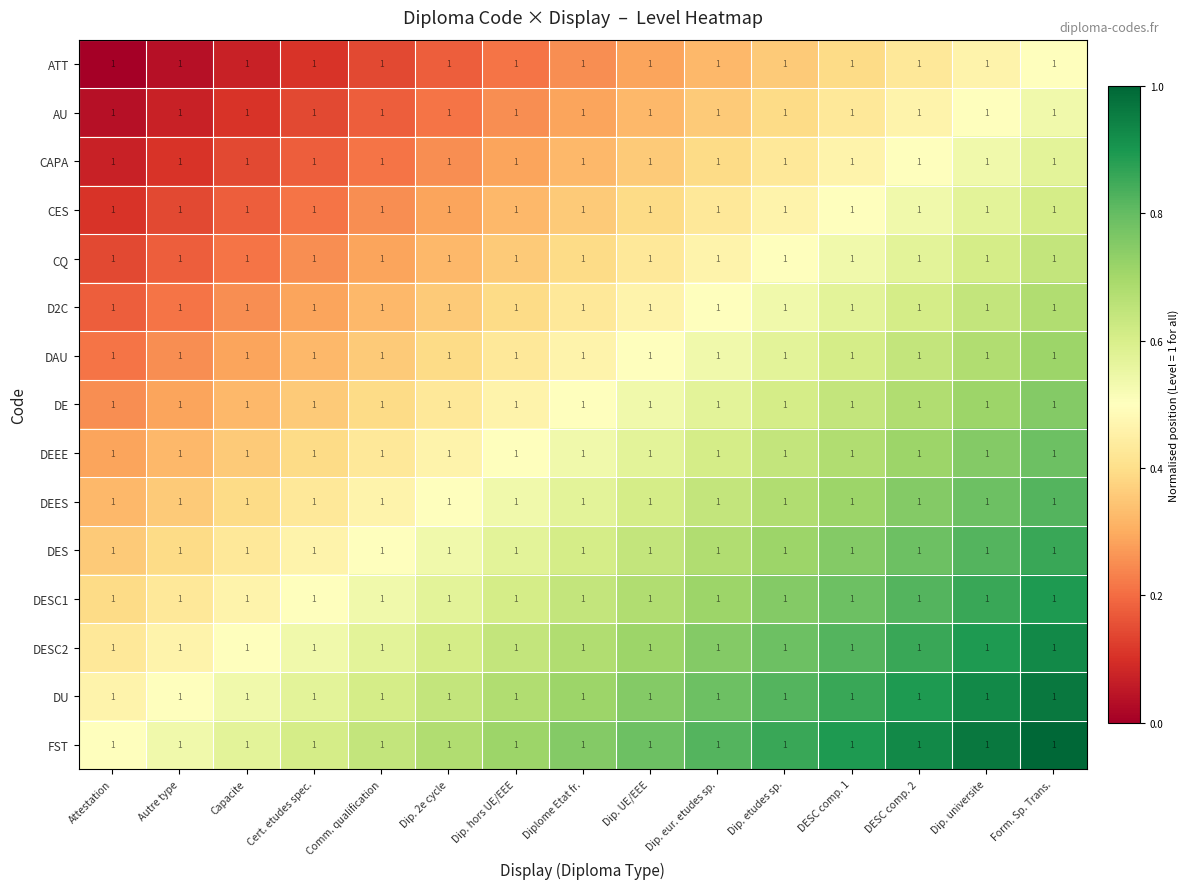

The DAU series shows 0.3 at DESC comp. 2. True or false?

False